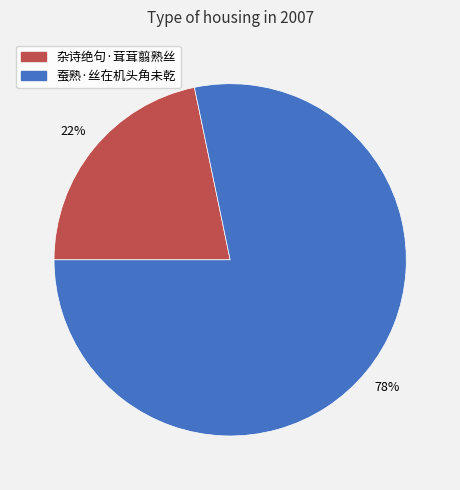

Count the number of slices in the pie.

2